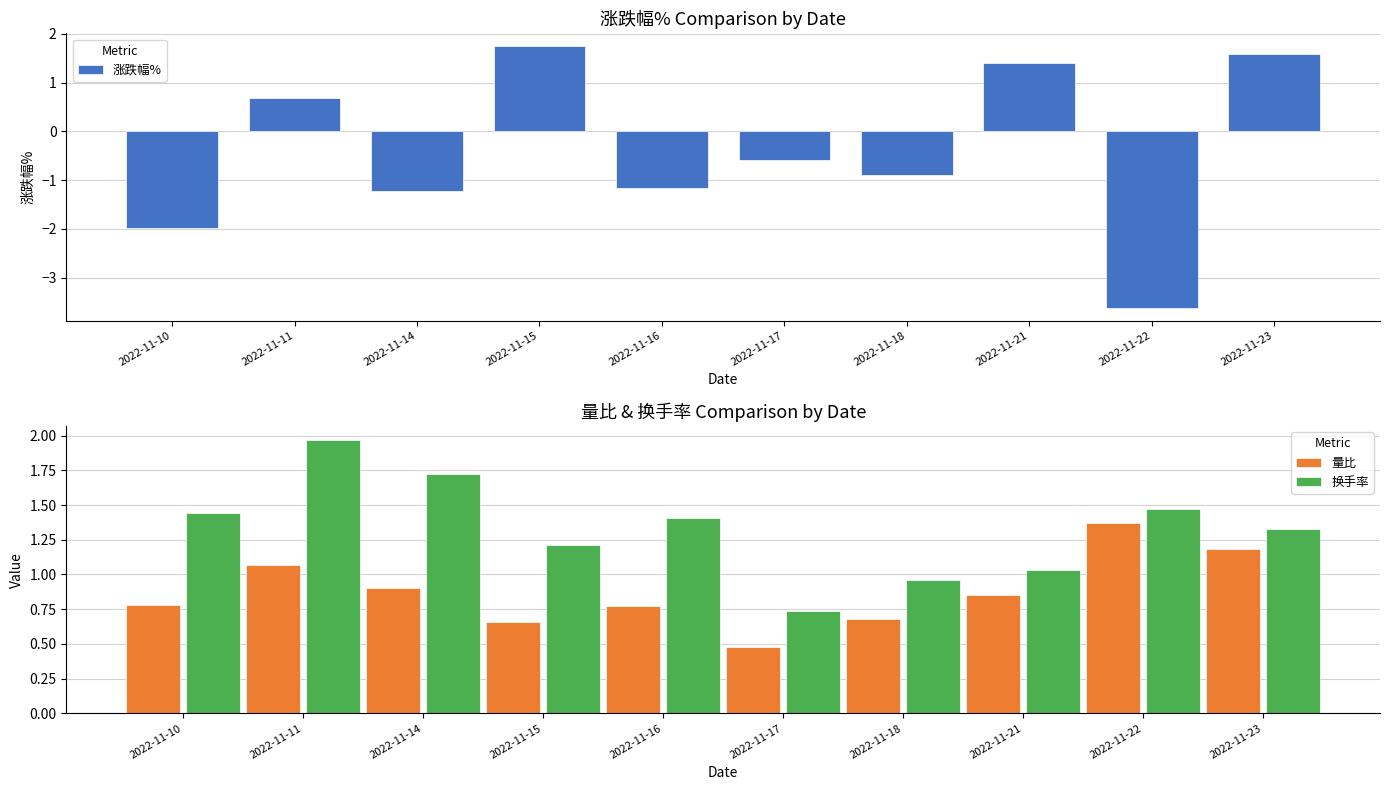

Is it true that 换手率 equals 1.6 at 2022-11-21?

False